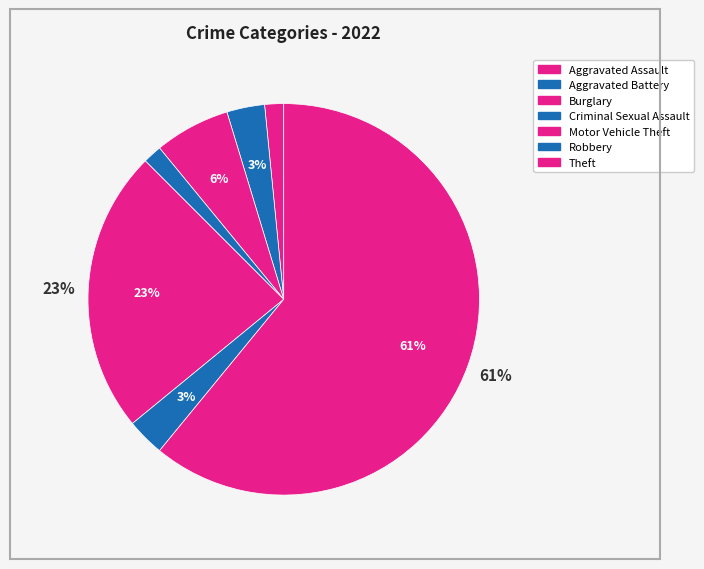

How many slices are in this pie chart?

7